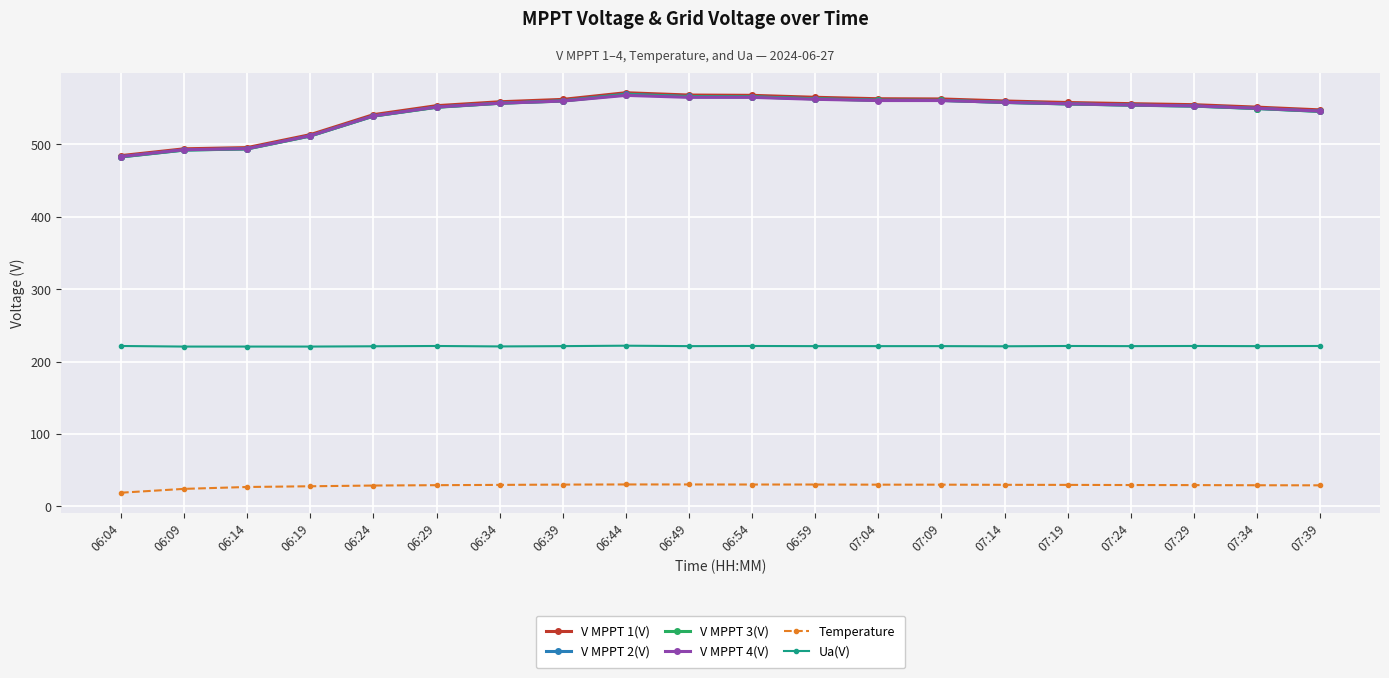

What is the spread (max minus min) of values at 06:34?

529.3